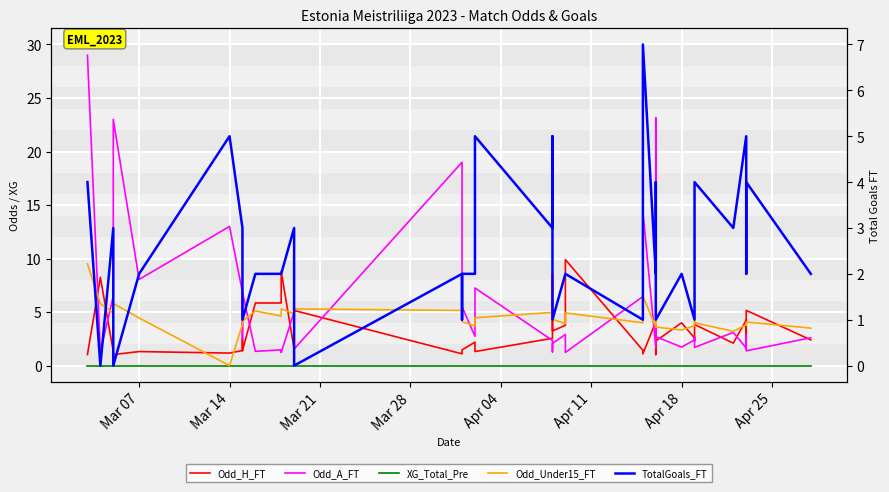

How many lines are shown in the chart?

5